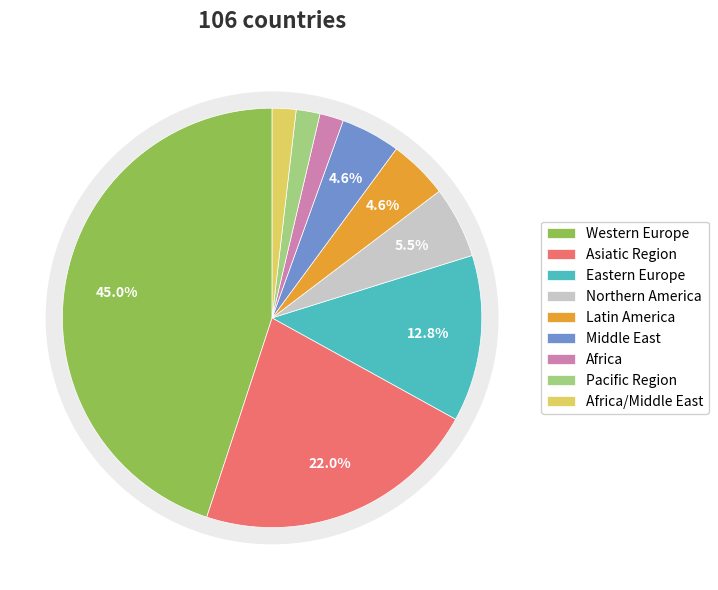

Count the number of slices in the pie.

9